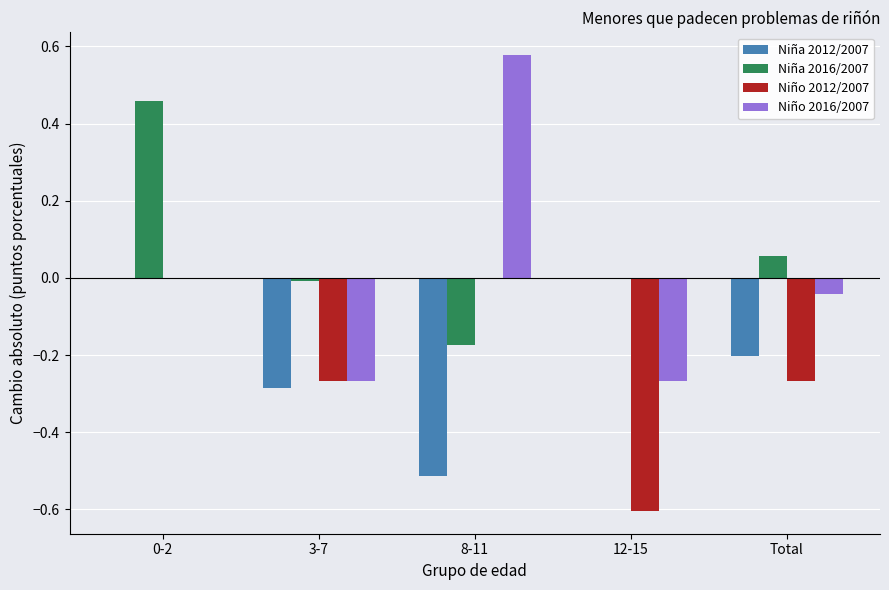

The Niño 2012/2007 series shows -0.2 at 3-7. True or false?

False